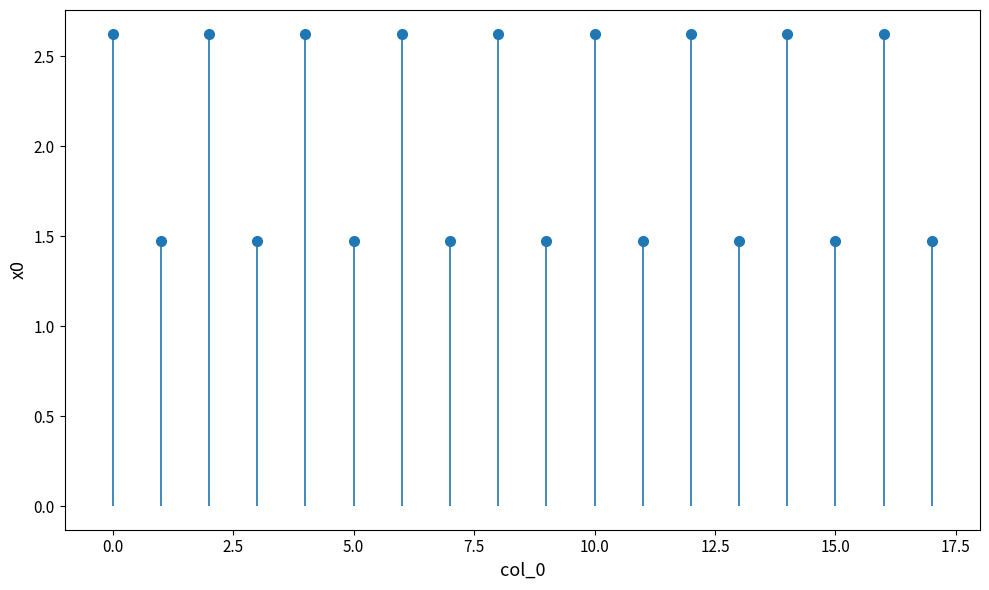

How many bars are there in total?

18